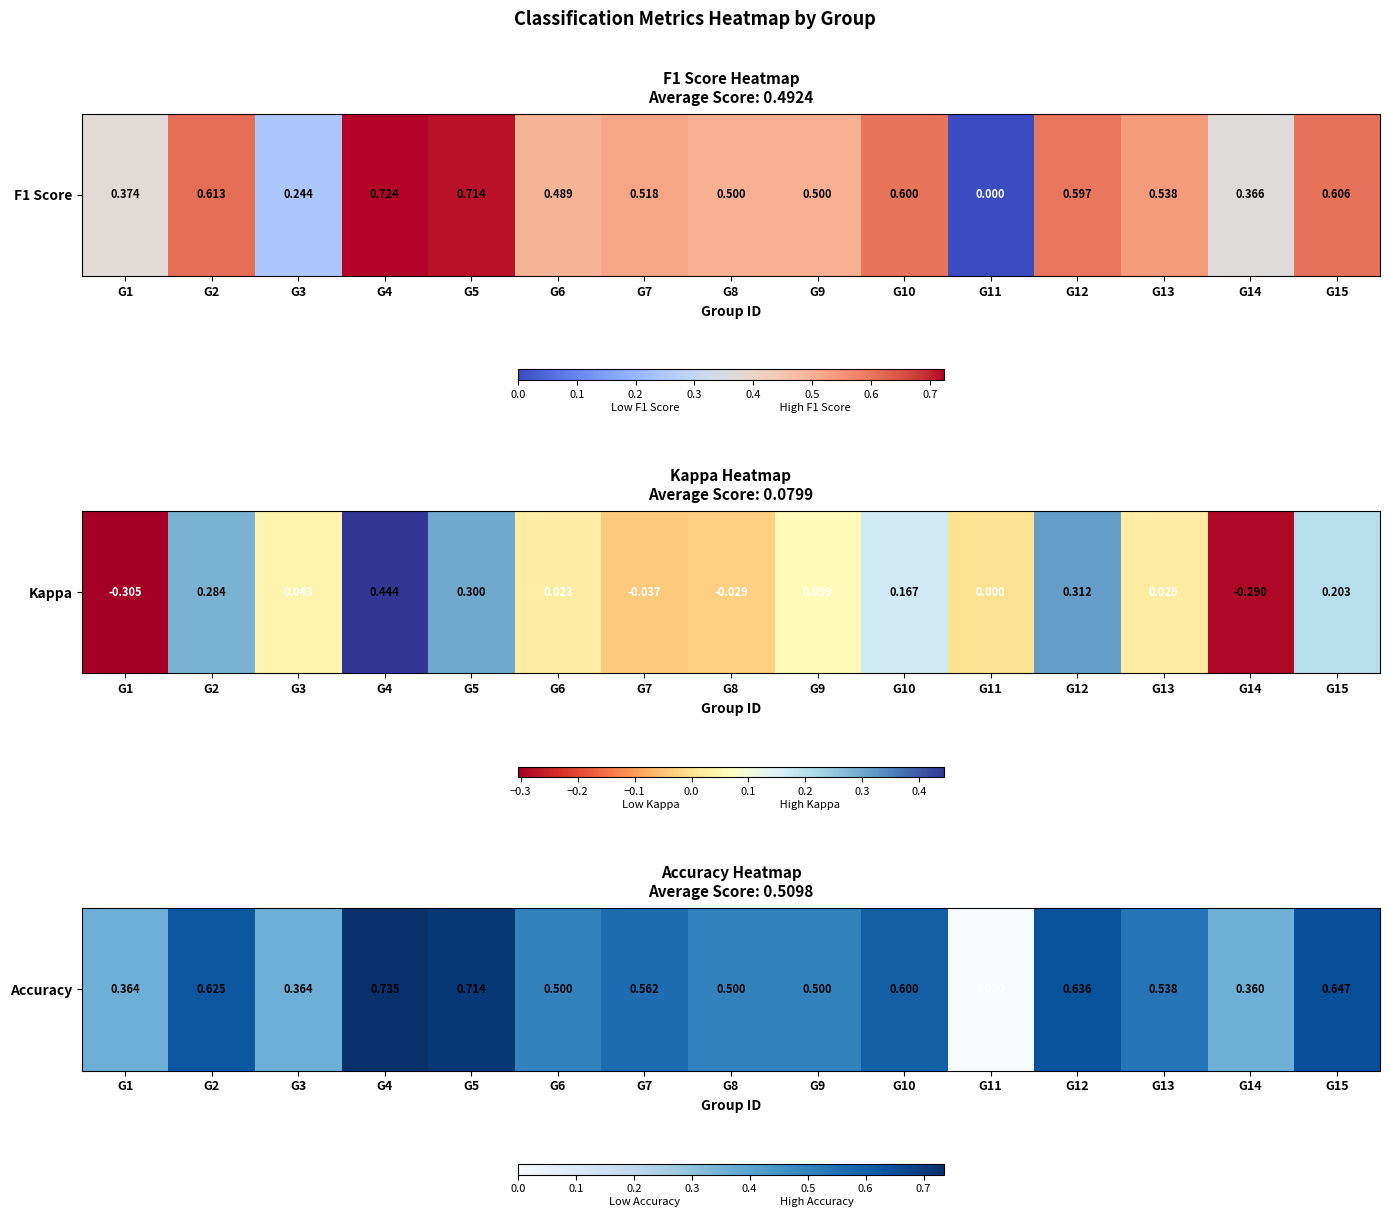

List the labels in order of value, smallest first.

G11, G14, G1, G3, G6, G8, G9, G13, G7, G10, G2, G12, G15, G5, G4